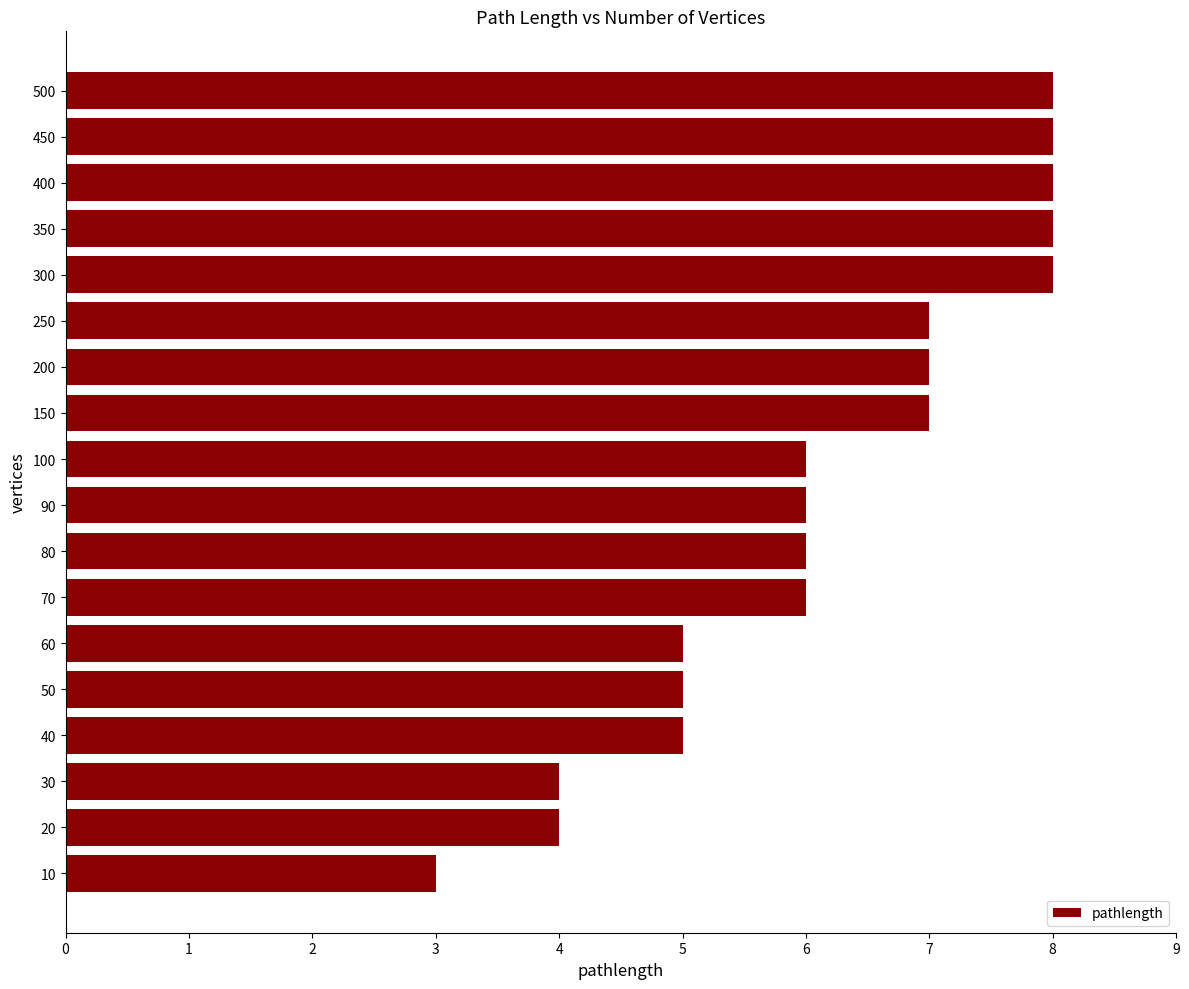

What is the average value?

6